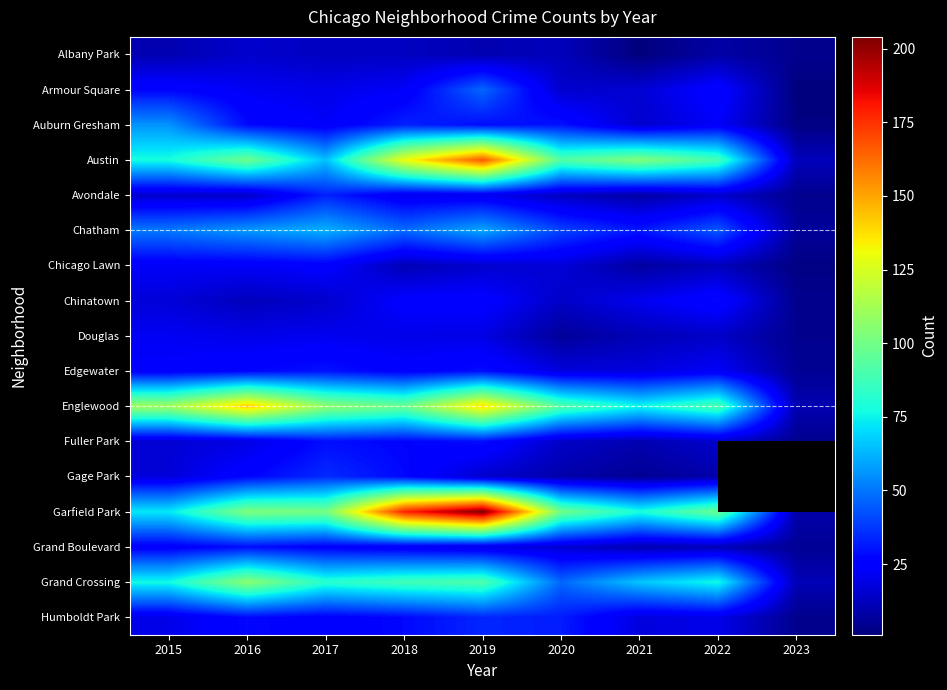

The Grand Crossing series shows 47.0 at 2020. True or false?

True